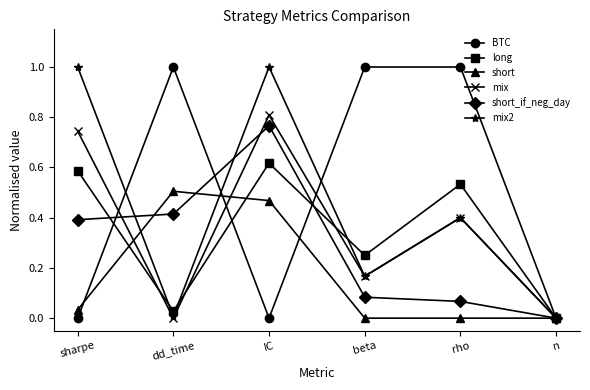

What is the difference between the highest and lowest values at rho?

1.0